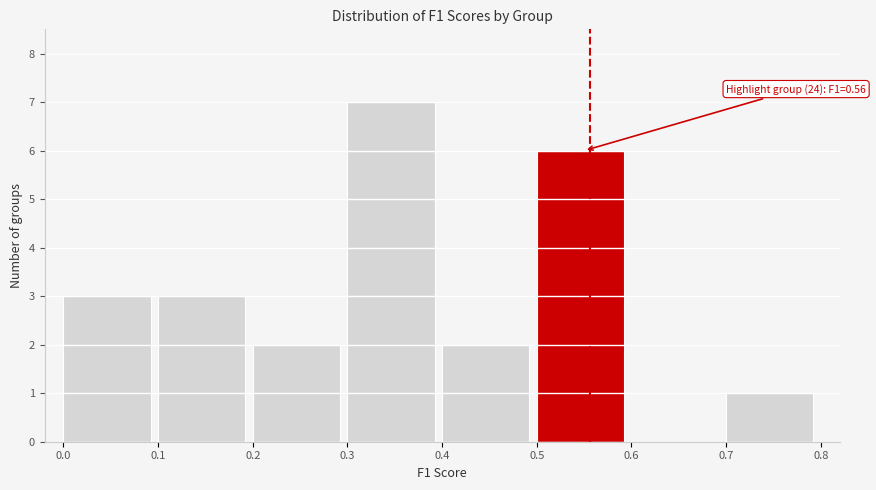

Which range on the x-axis has the tallest bar?

0.3 to 0.4